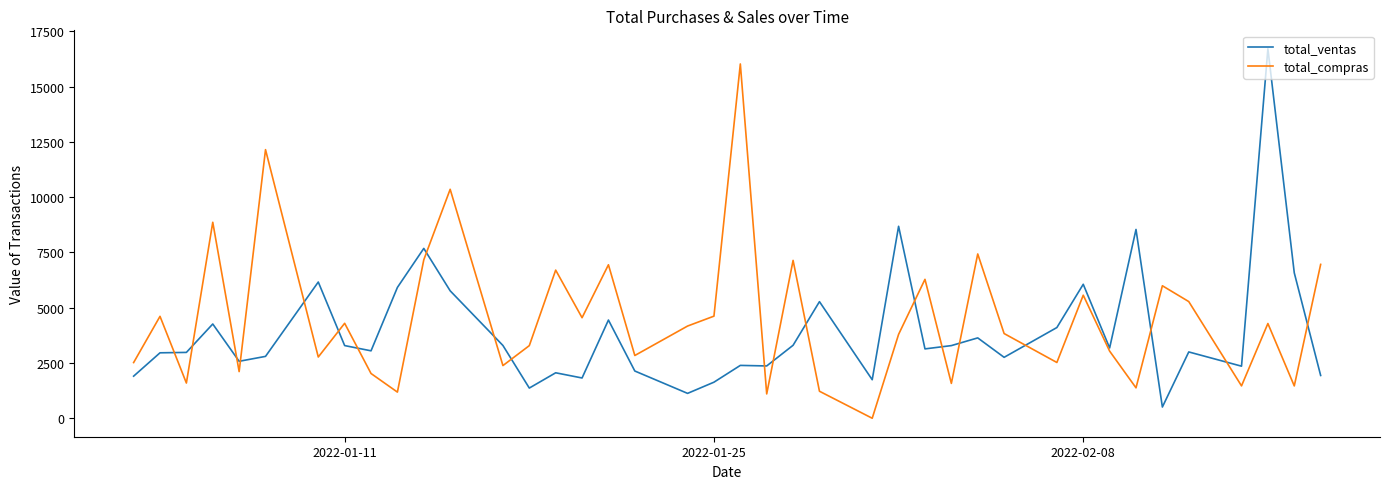

What is the highest value of the total_ventas series?

16708.2